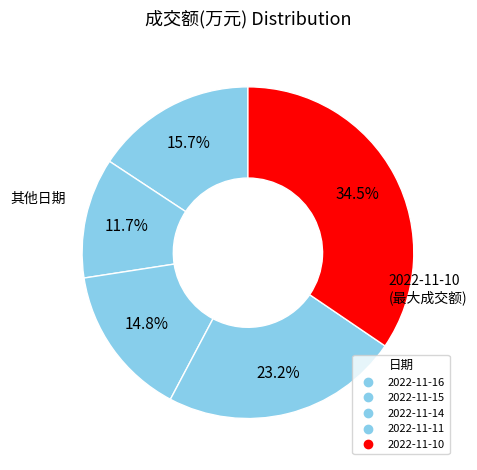

What is the smallest slice in the pie chart?

2022-11-15